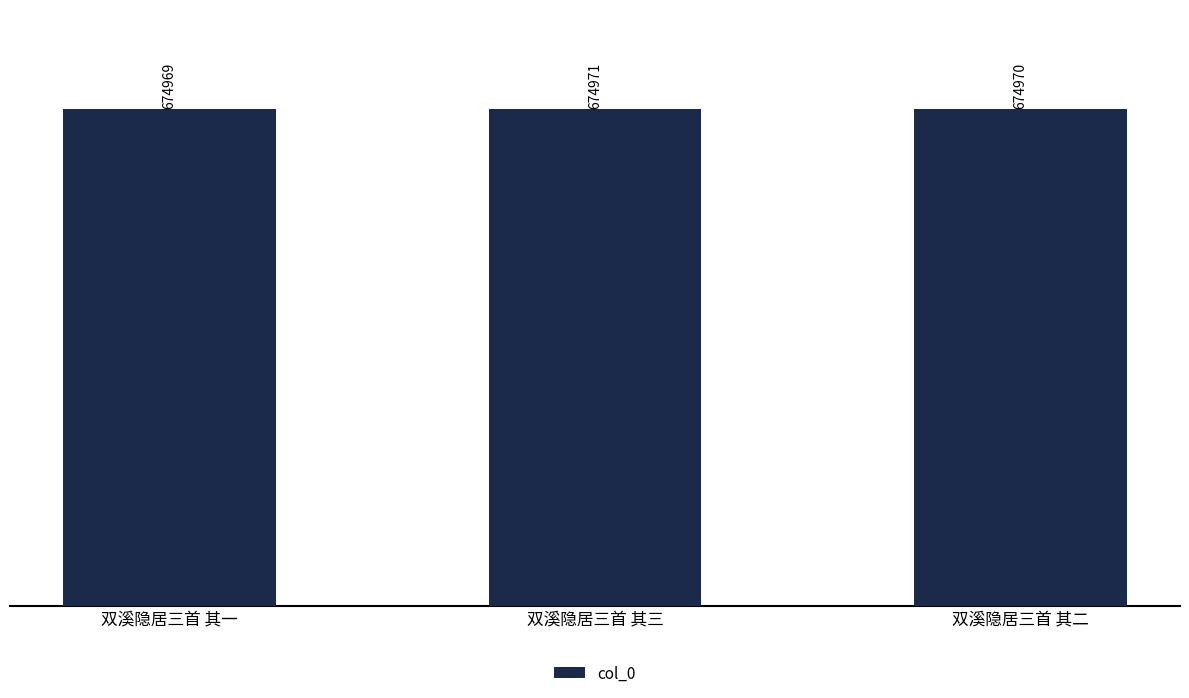

How many values are between 674969 and 674971?

3